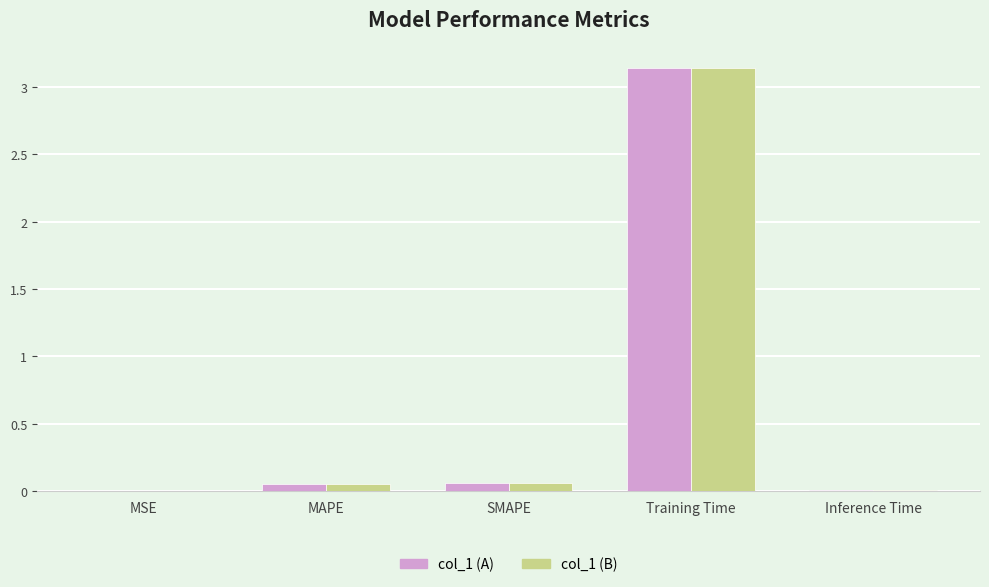

True or false: col_1 (A) has a value of 0.0 at Inference Time.

True